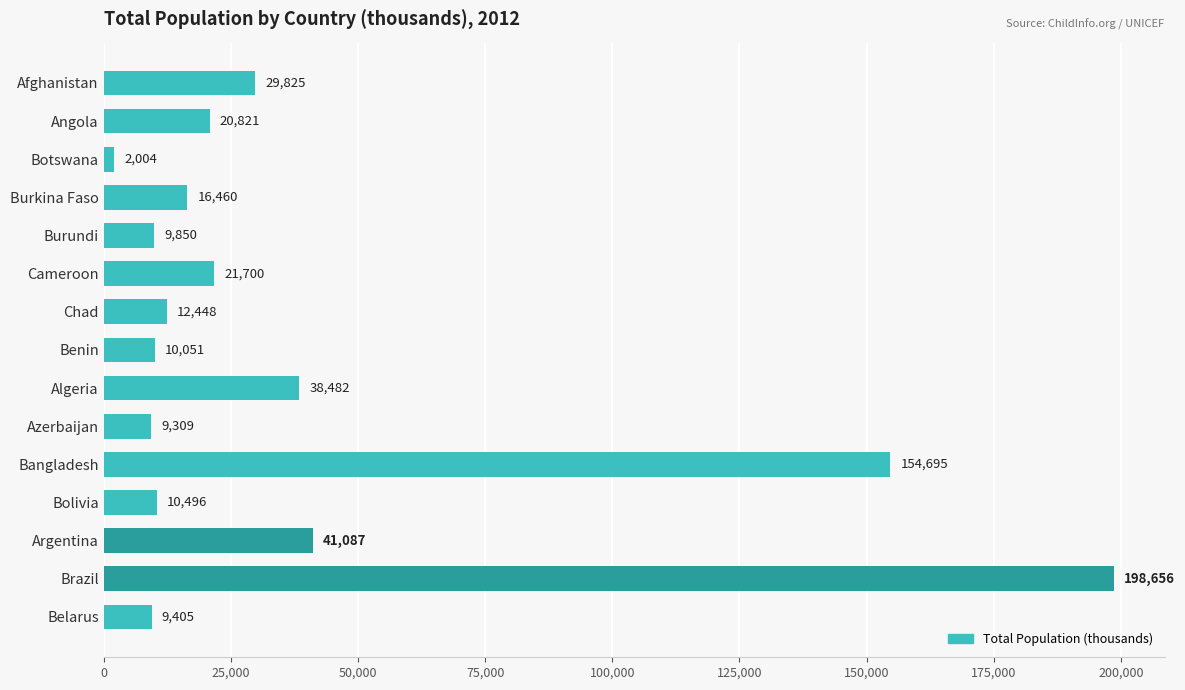

How many bars are there in total?

15